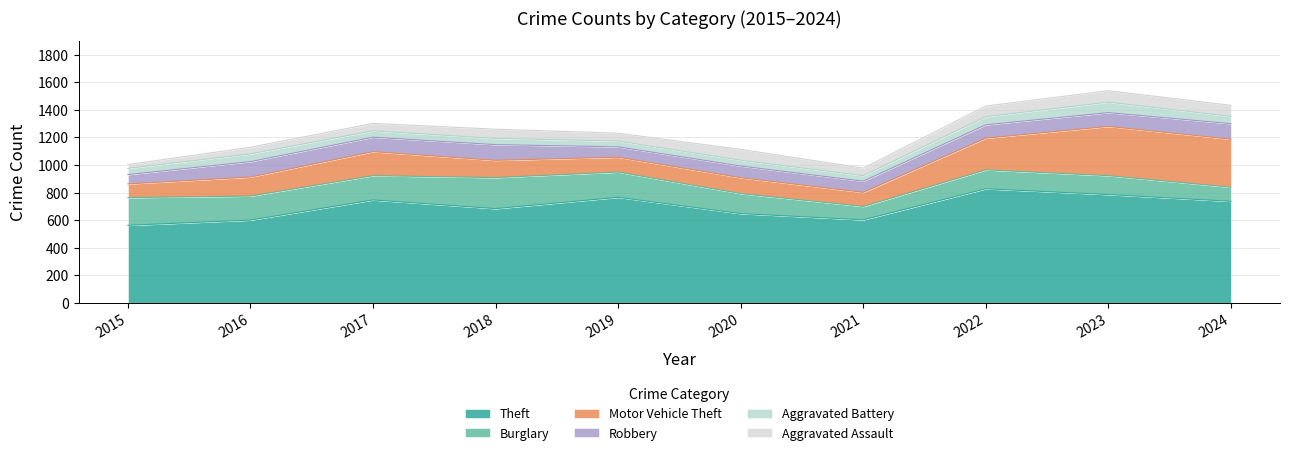

Which series has the widest spread of values?

Theft